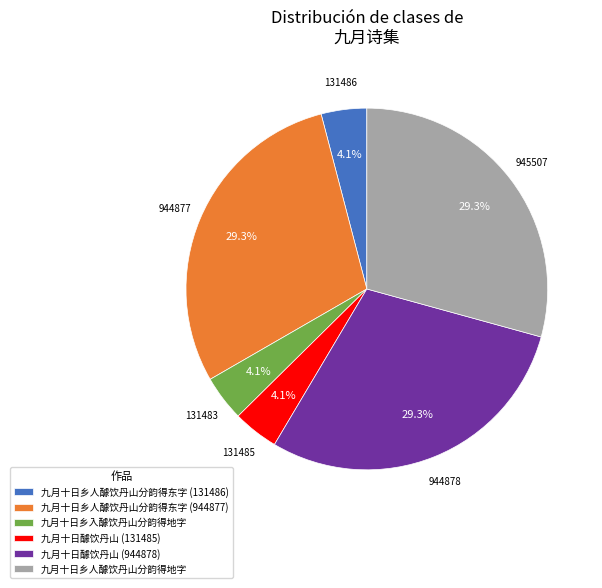

What portion of the pie excludes 131485?

95.9%